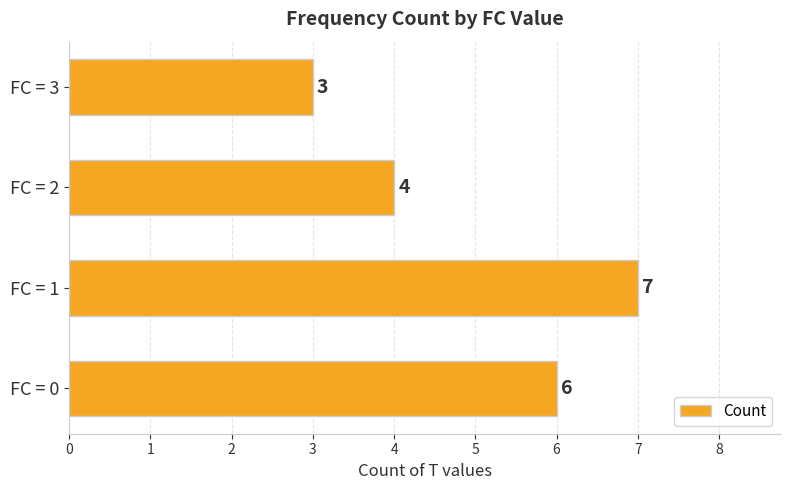

Count the values in the range 4 to 7.

3